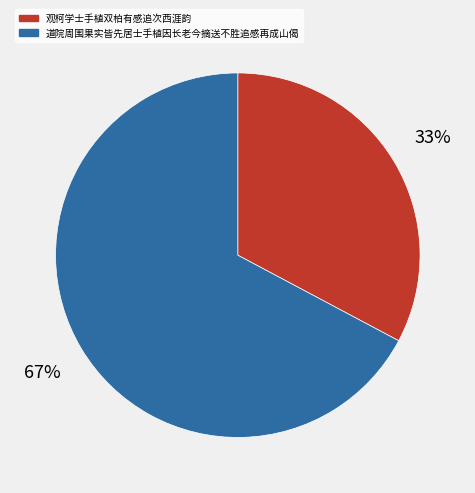

To the nearest percent, what is the difference between the largest and smallest slice percentages?

34%